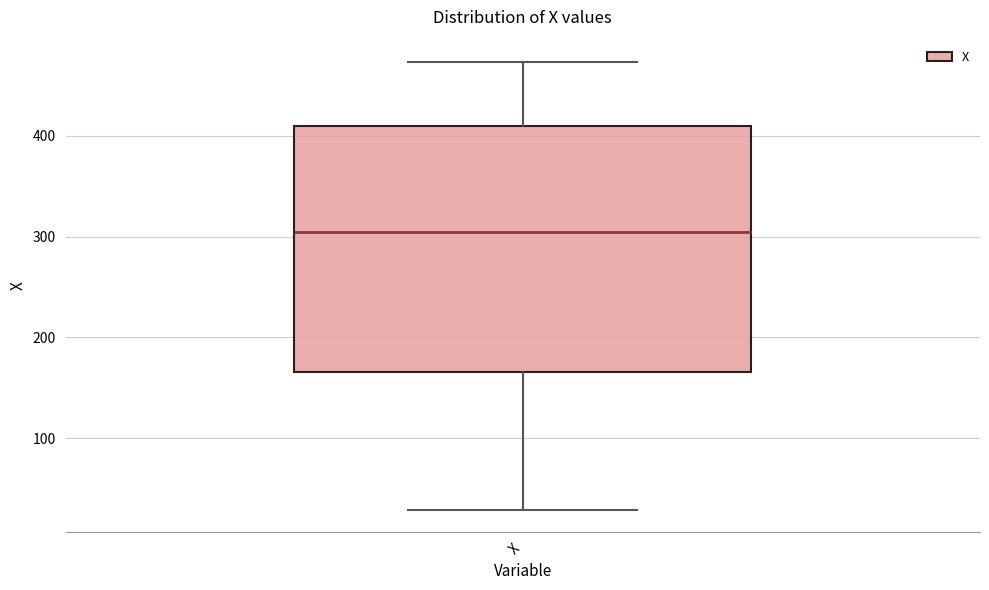

Read this box plot against the y-axis: the position of the median line, the range covered by the box, and the ends of both whiskers. The values are not printed on the chart, so give them approximately, as read against the axis.

median 300, box 170 to 410, whiskers 30 to 470